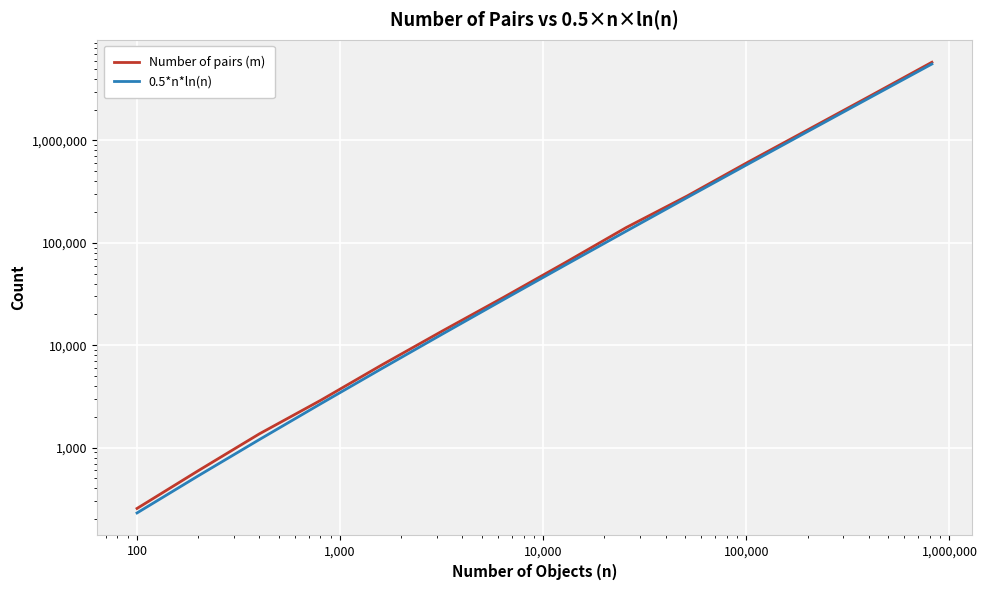

Which series has the widest spread of values?

Number of pairs (m)